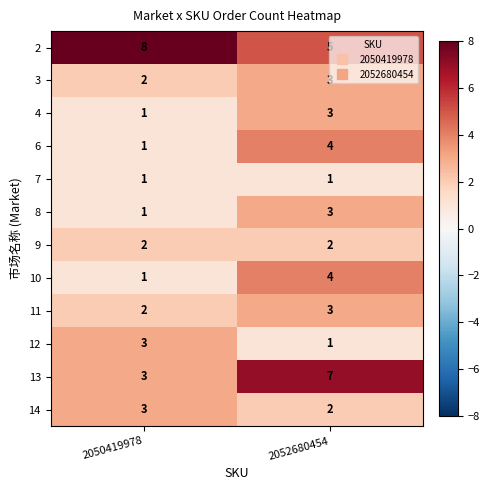

At which category does the chart reach its peak across all series?

2050419978